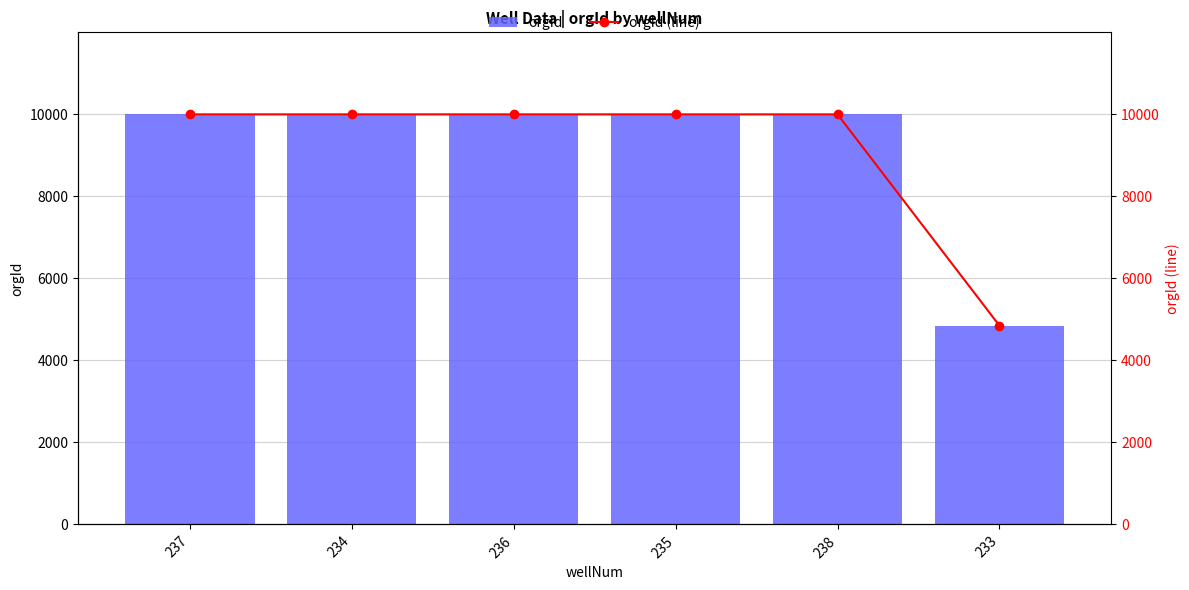

At how many categories does at least one series exceed 7282?

5